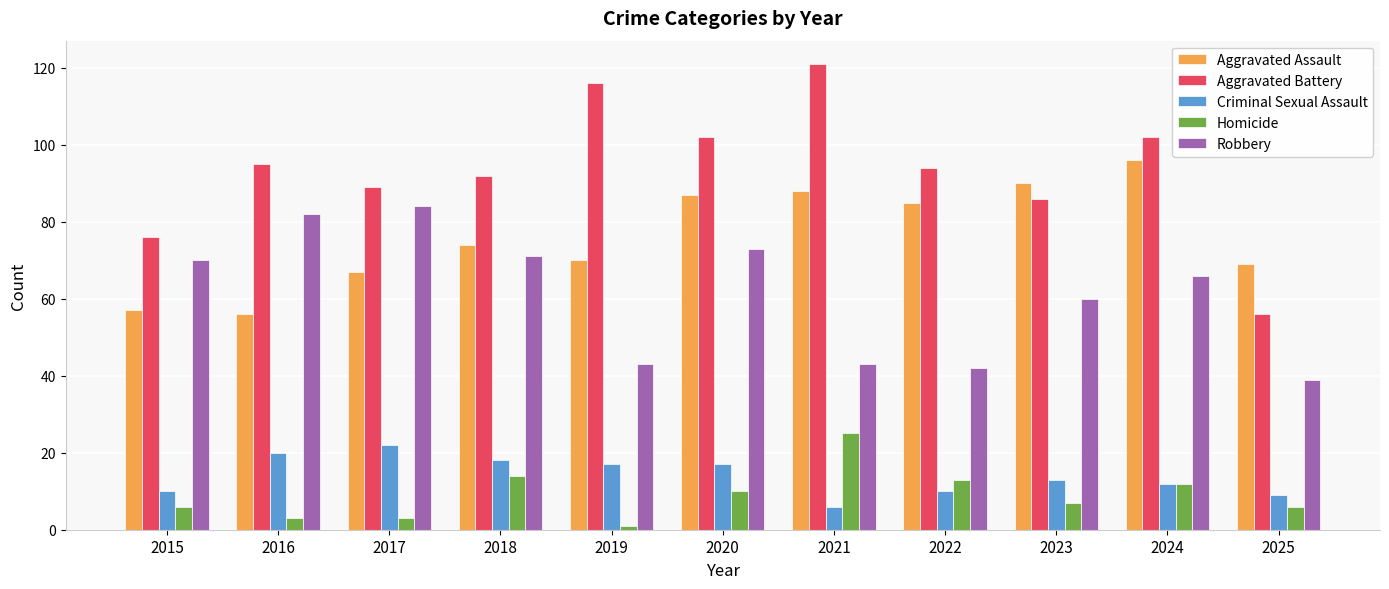

Between 2017 and 2019, which series saw the biggest shift?

Robbery